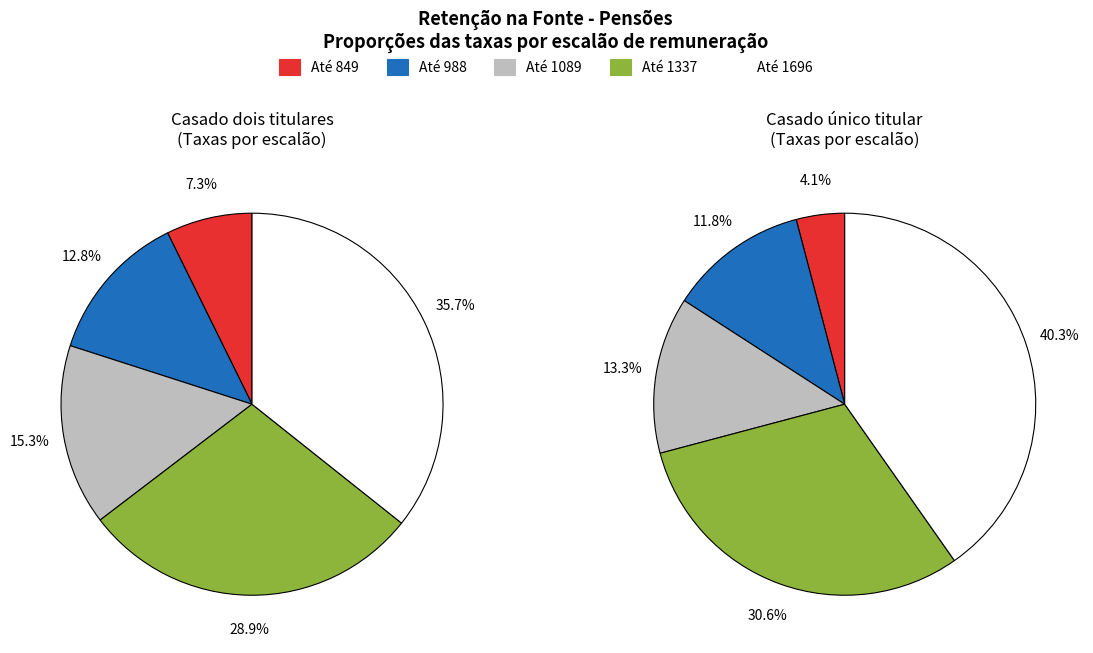

What is the largest slice in the pie chart?

1696